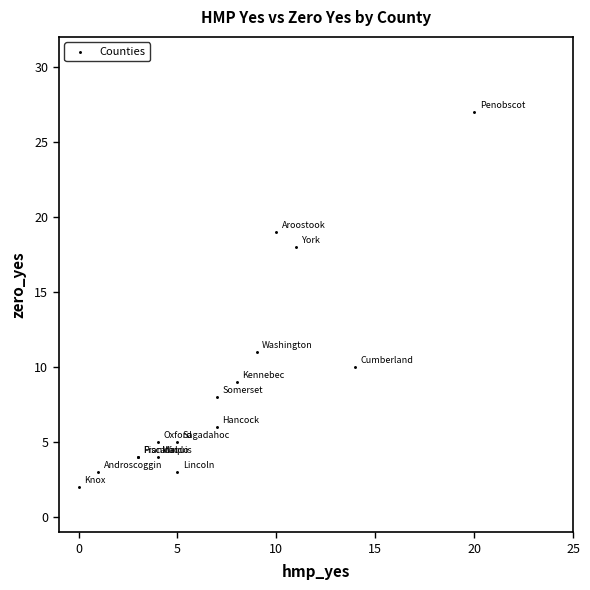

What Y value in the scatter plot is closest to 14?

11